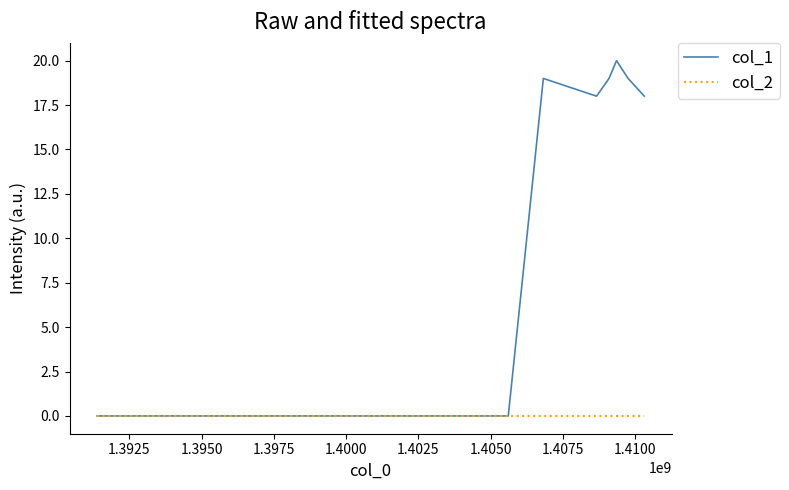

What are all the series names shown in the legend?

col_1, col_2